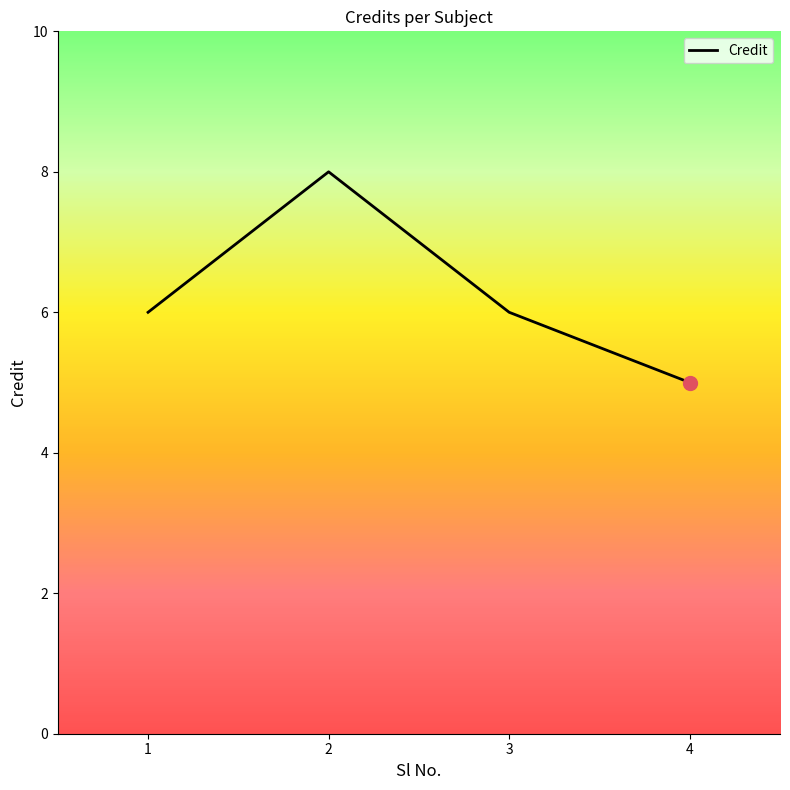

What is the sum of all values?

25